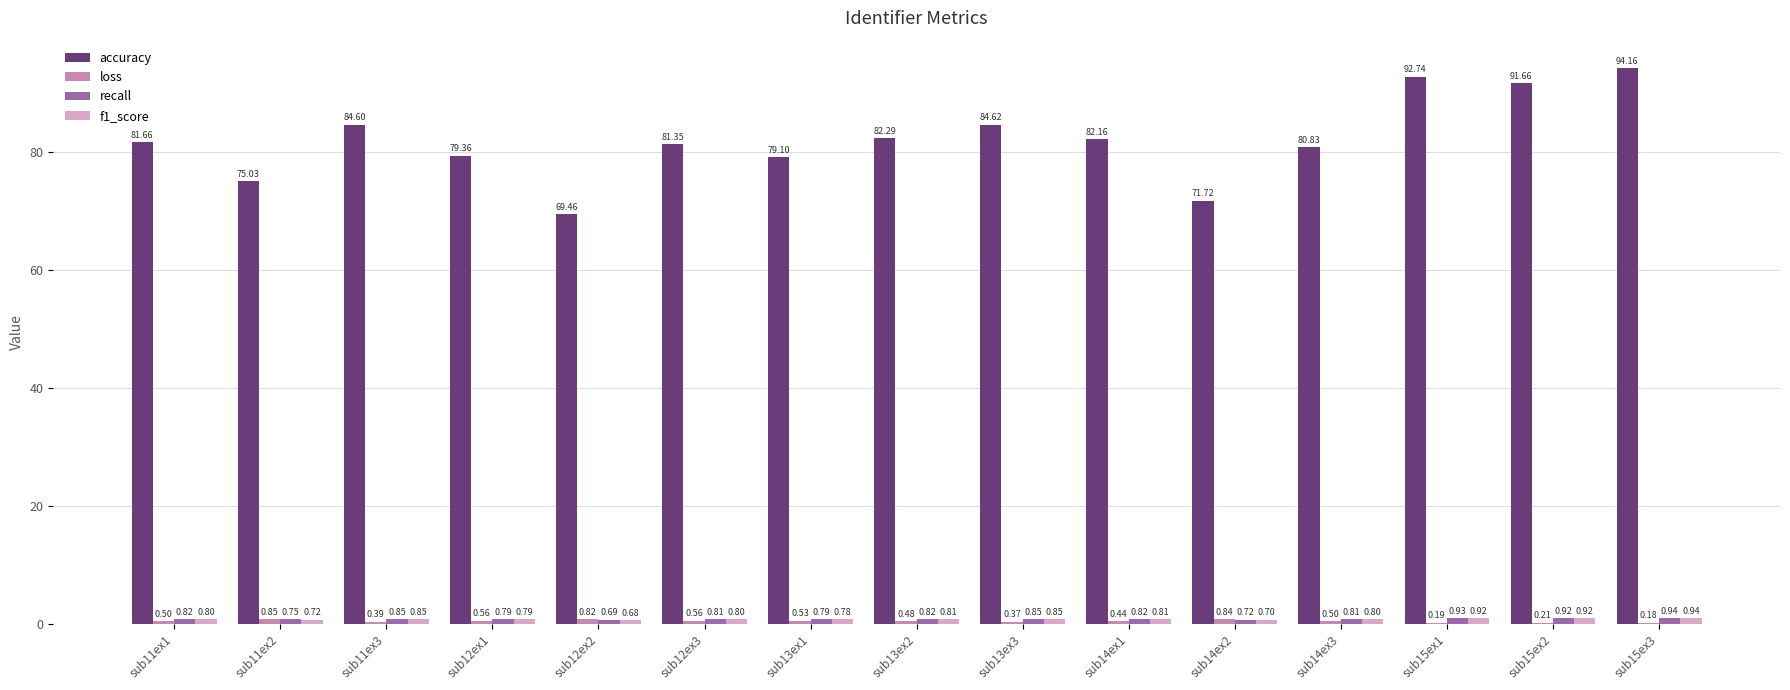

The value of accuracy at sub14ex2 is 71.7. True or false?

True